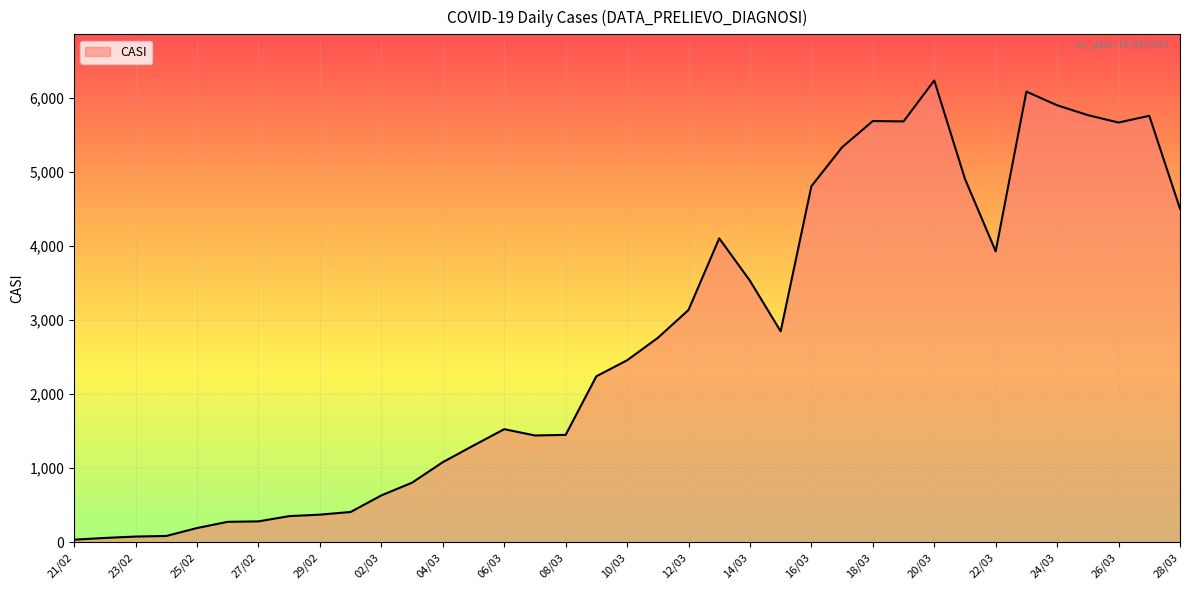

What is the maximum value shown in the chart?

6239